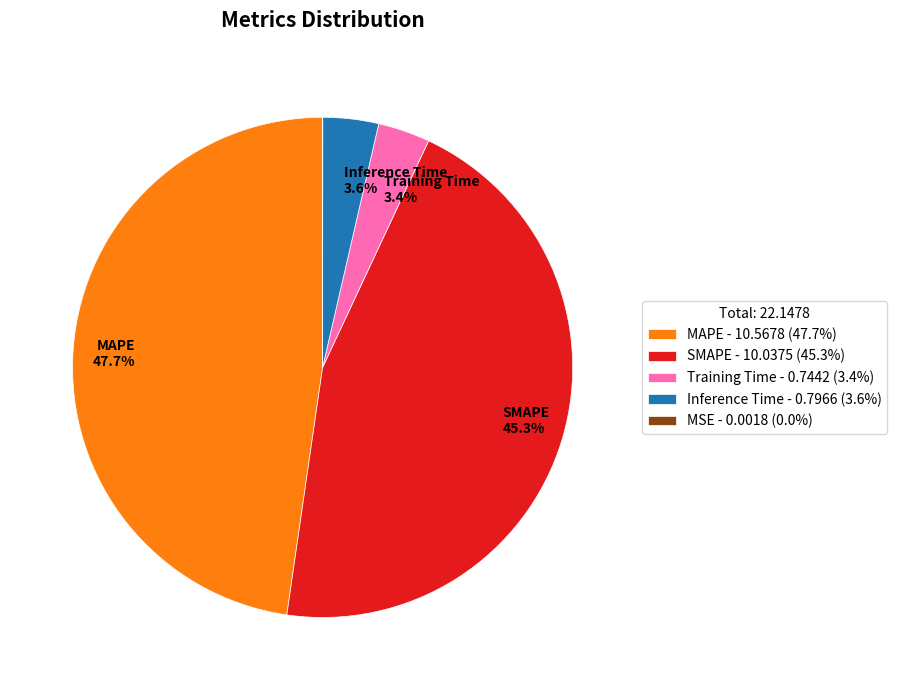

Is there a majority slice in this chart?

No